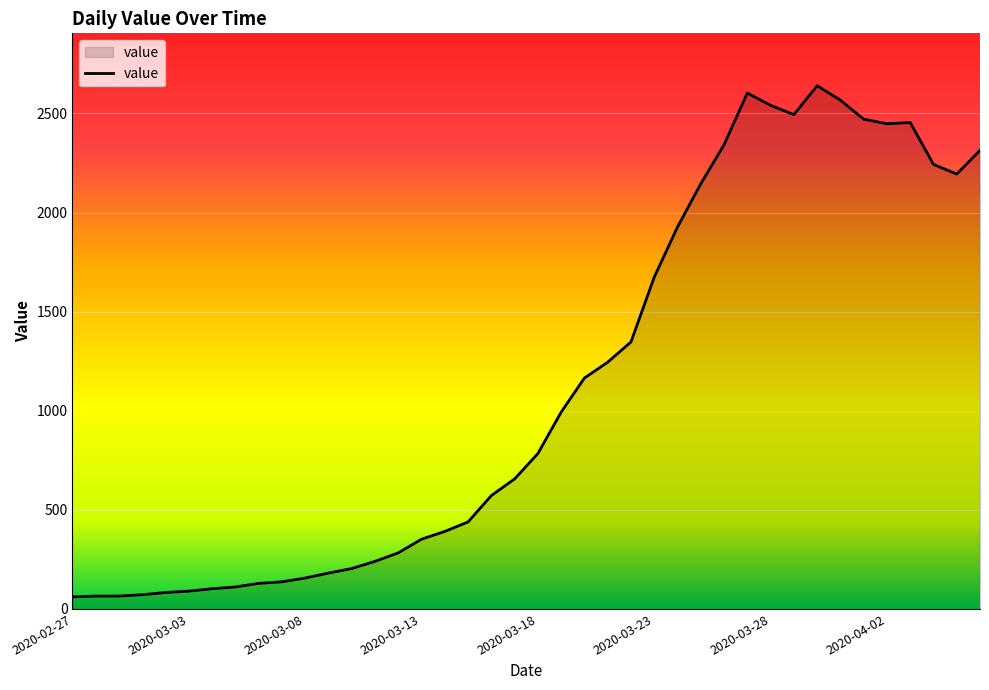

What is the smallest value displayed?

61